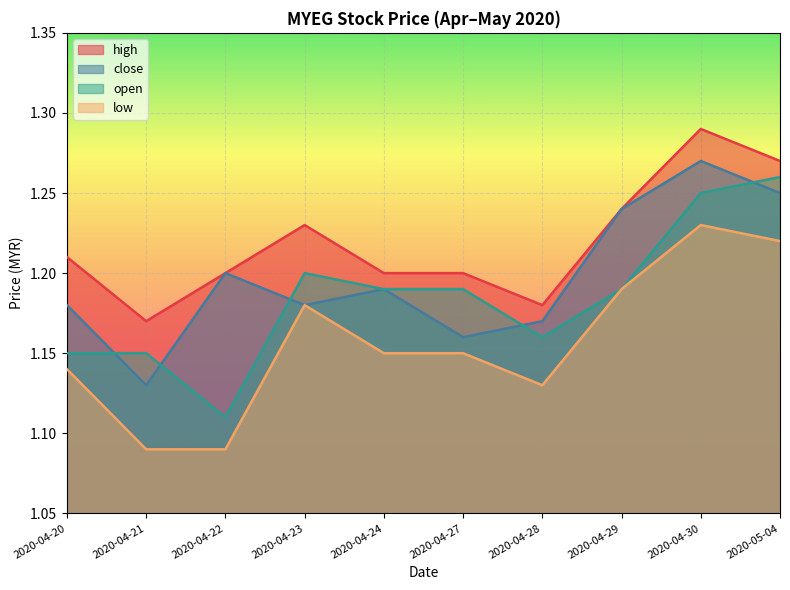

What is the minimum value for open?

1.1